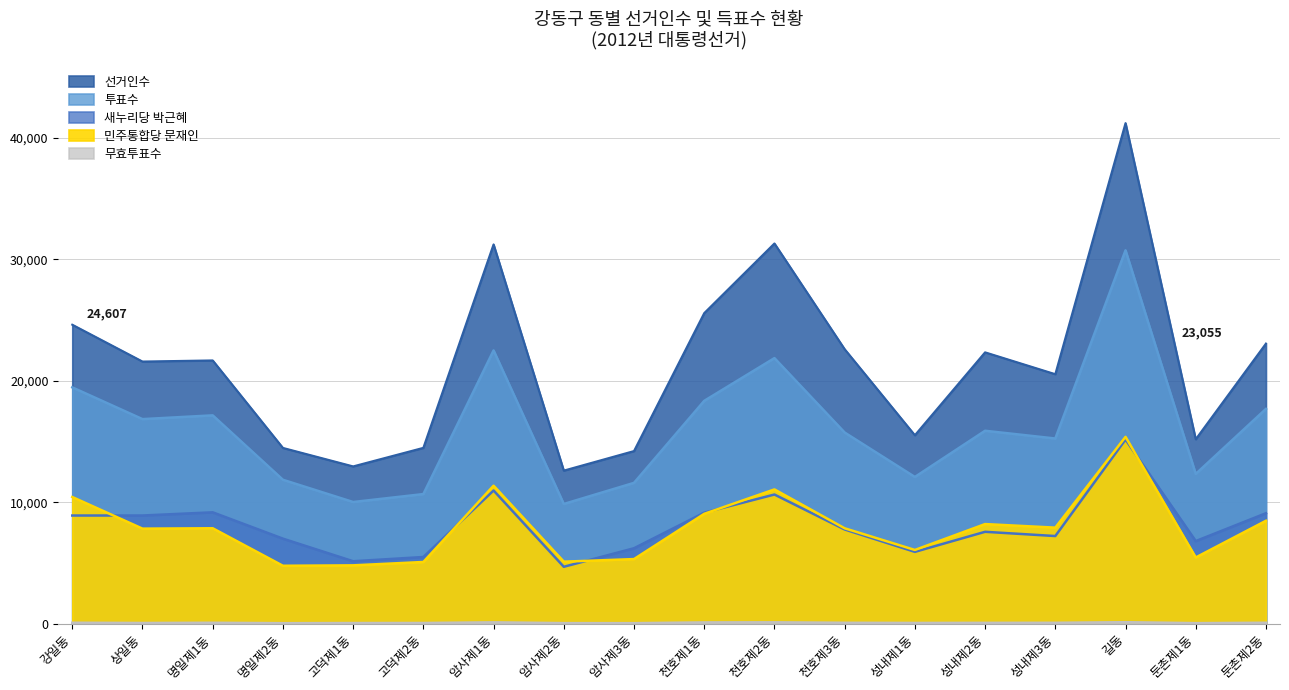

At which label does 새누리당박근혜 reach its minimum?

암사제2동